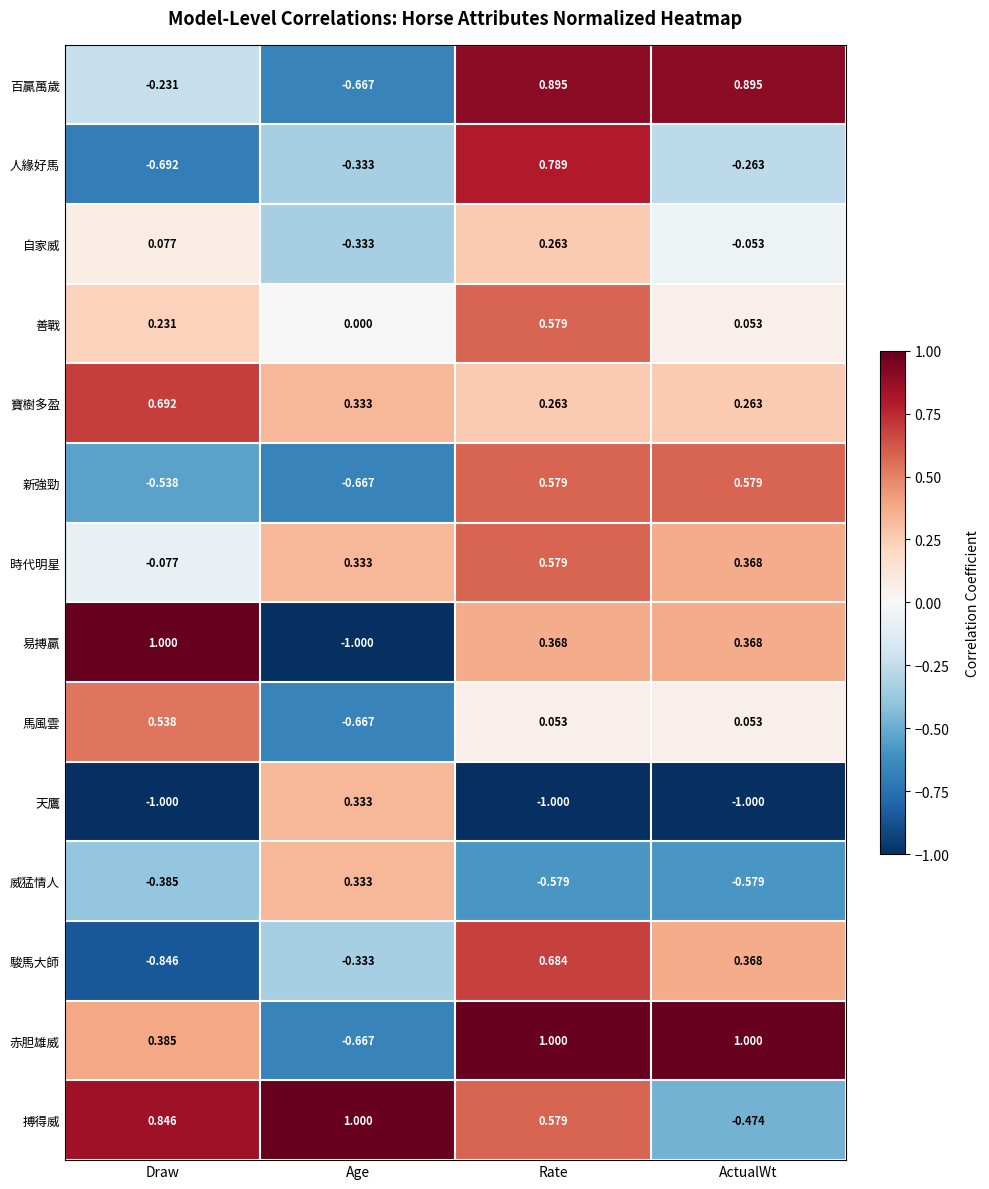

What is the difference between the highest and lowest values at Draw?

2.0